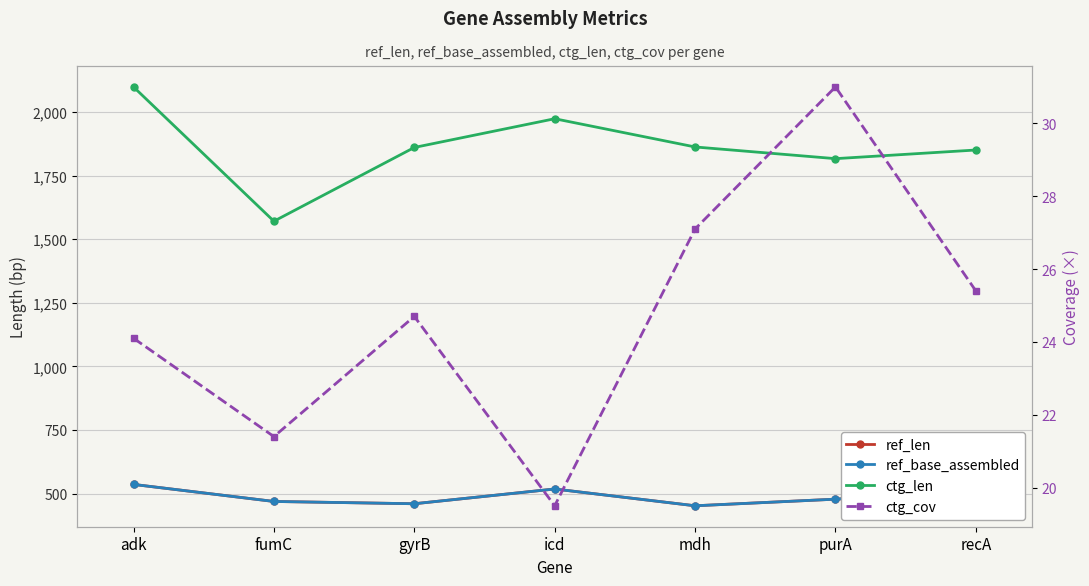

Reading left to right, extract all data points from this chart.

ref_len: adk=536.0	fumC=469.0	gyrB=460.0	icd=518.0	mdh=452.0	purA=478.0	recA=510.0
ref_base_assembled: adk=536.0	fumC=469.0	gyrB=460.0	icd=518.0	mdh=452.0	purA=478.0	recA=510.0
ctg_len: adk=2099.0	fumC=1571.0	gyrB=1861.0	icd=1974.0	mdh=1863.0	purA=1817.0	recA=1851.0
ctg_cov: adk=24.1	fumC=21.4	gyrB=24.7	icd=19.5	mdh=27.1	purA=31.0	recA=25.4